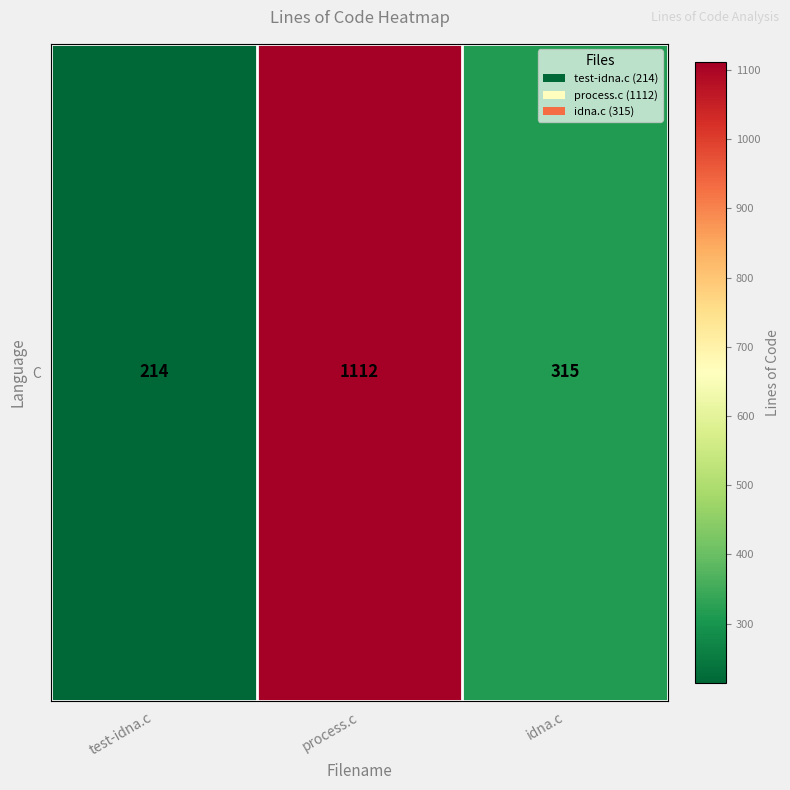

Reading left to right, extract all data points from this chart.

214	1112	315